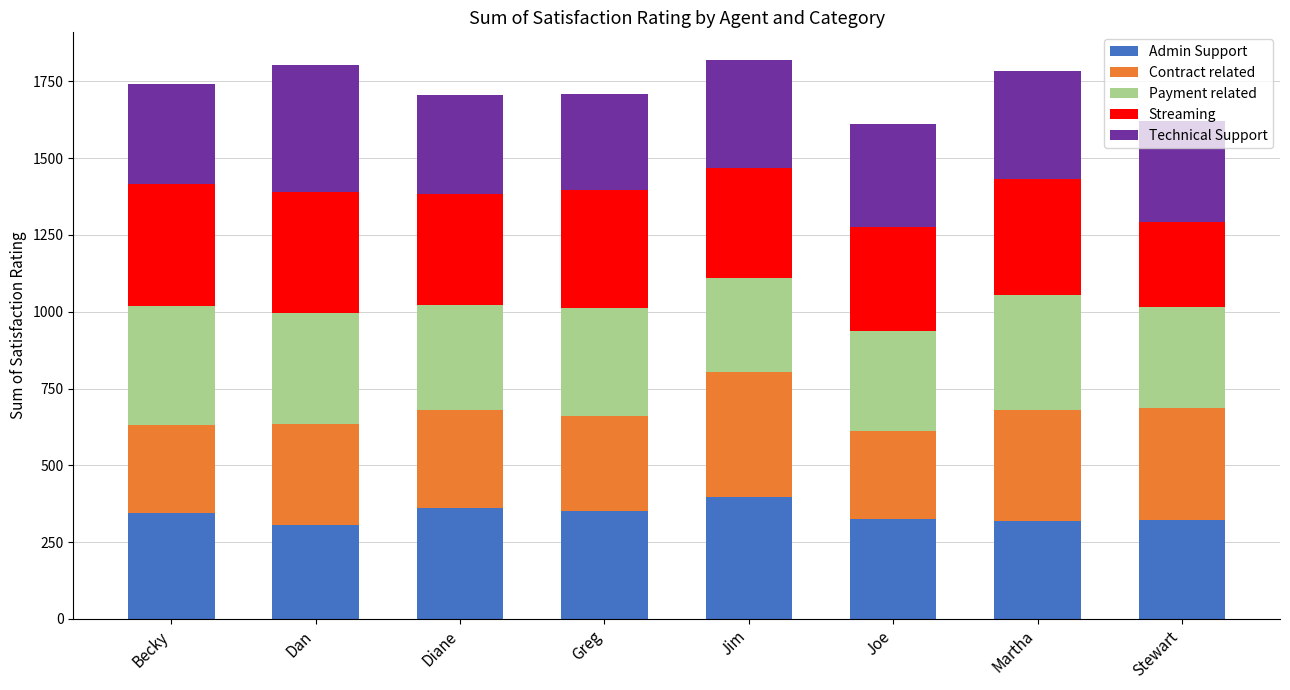

What is the total value across all series at Martha?

1784